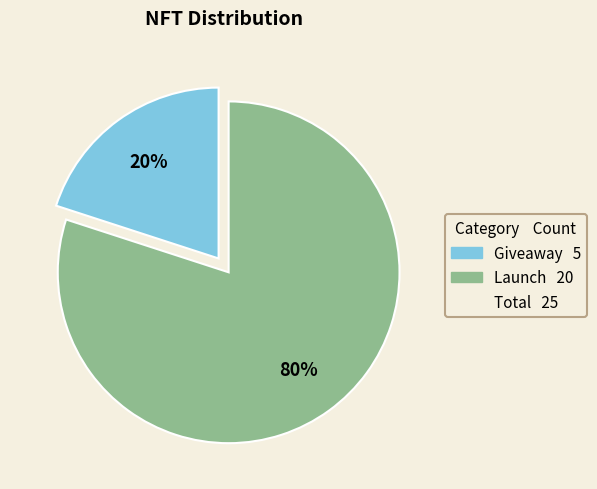

To the nearest percent, what is the average slice percentage?

50%